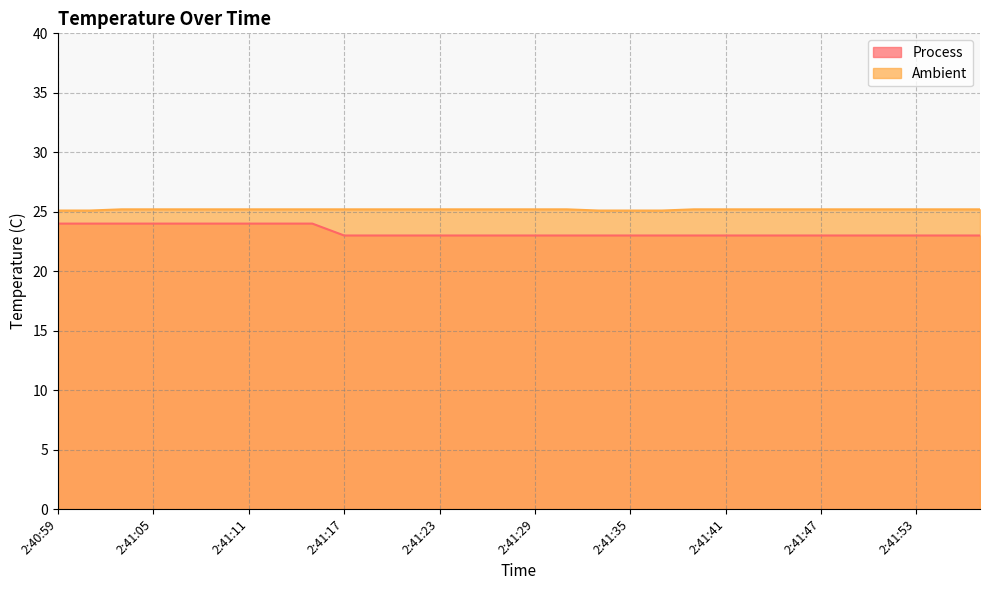

List the series in order of their overall mean, highest first.

Ambient, Process